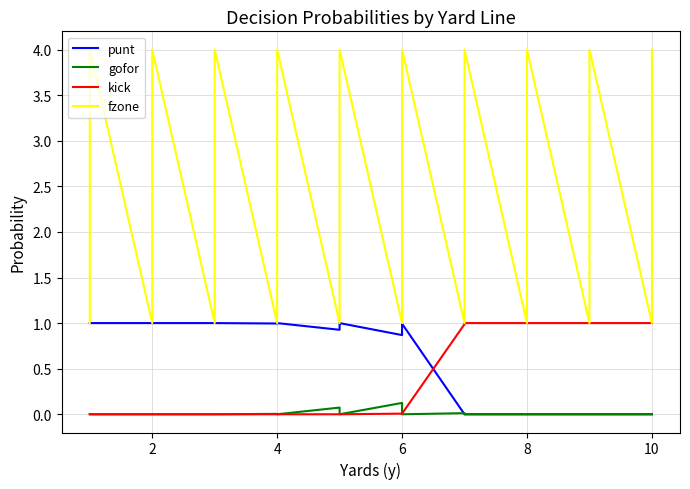

Which series ends up on top after the final intersection of kick and punt?

kick